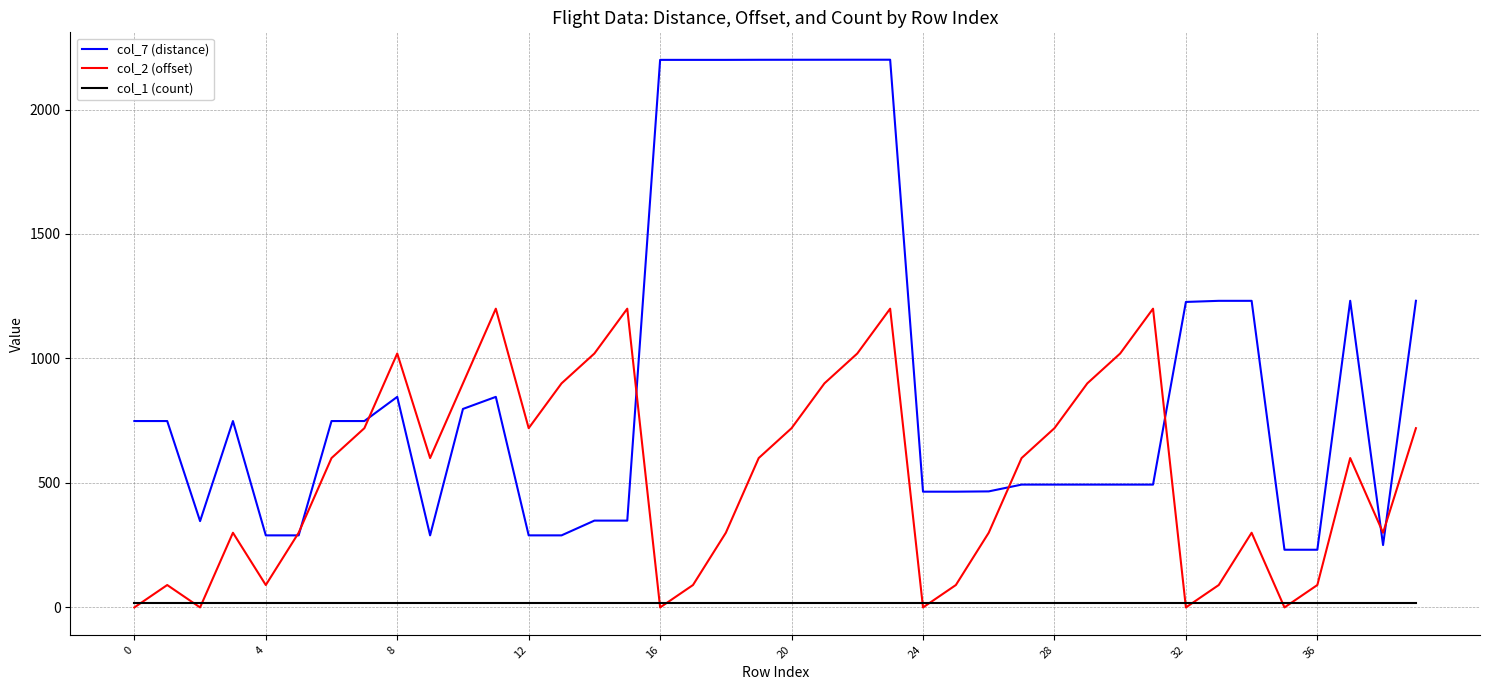

List the series in order of their overall mean, highest first.

col_7 (distance), col_2 (offset), col_1 (count)